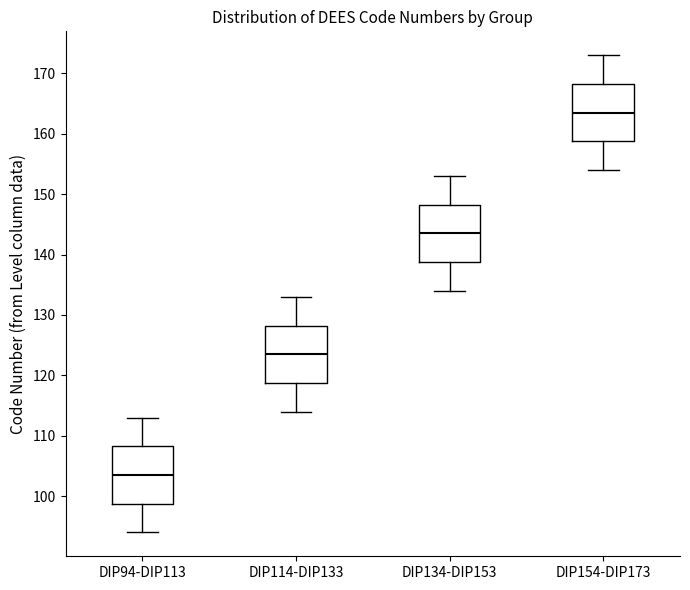

Which box has the highest median line?

DIP154-DIP173